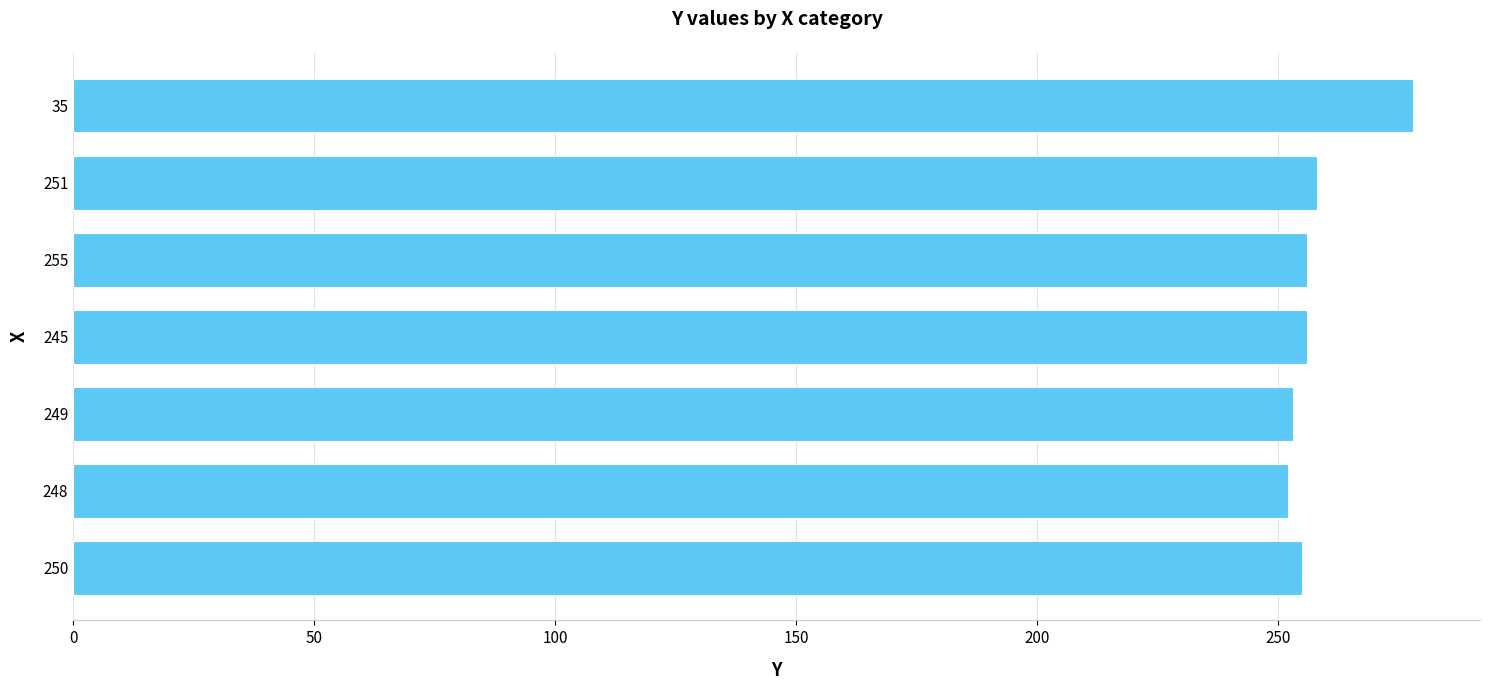

The chart shows a value of 424 at 100. True or false?

False